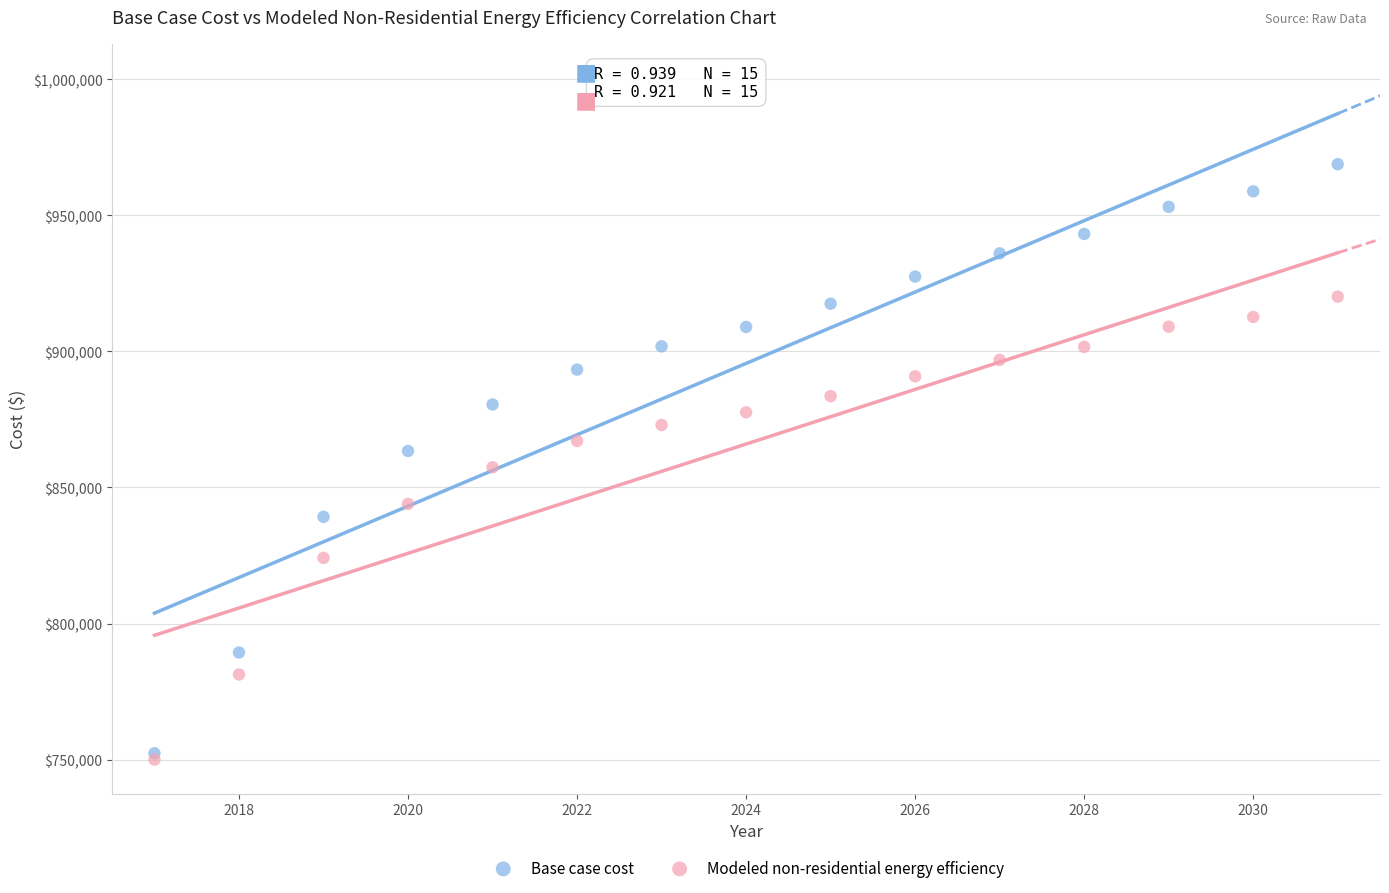

What are all the series names shown in the legend?

Base case cost, Modeled non-residential energy efficiency